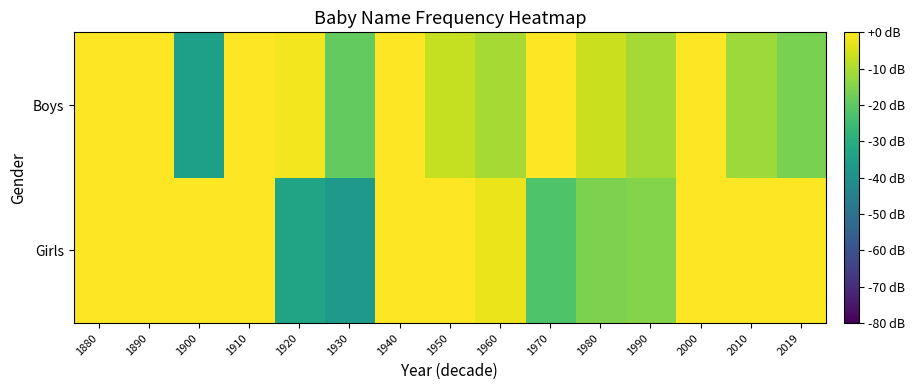

Which has a higher value, 1930 or 1890?

1890